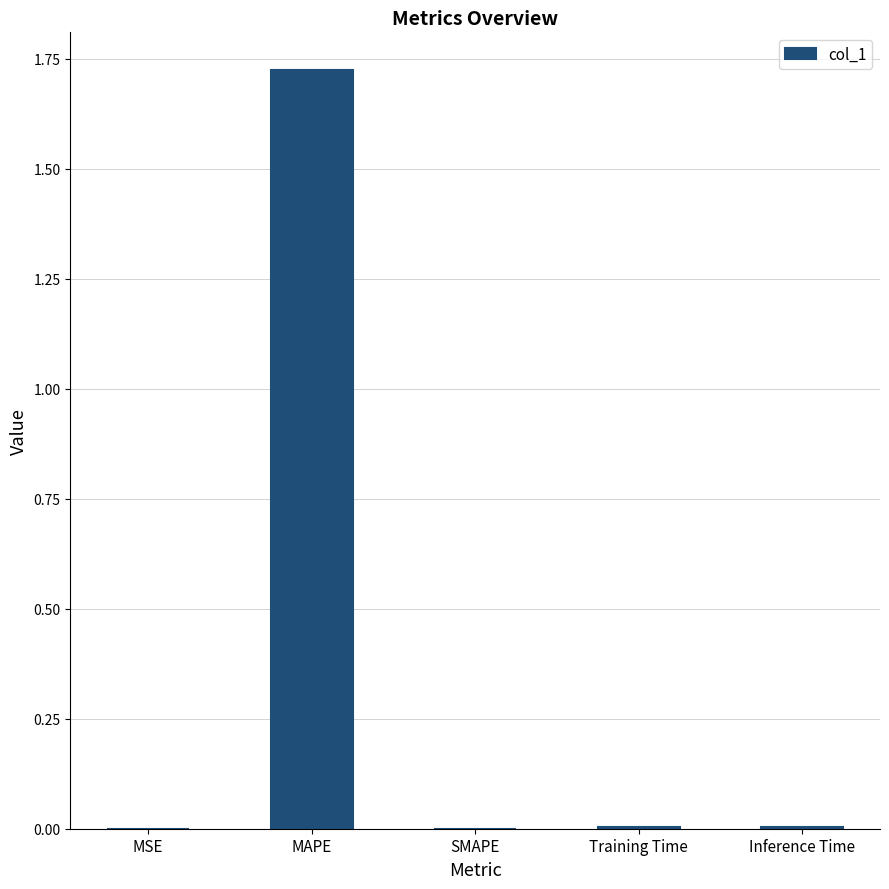

Is it true that the value at MAPE is 0.4?

False